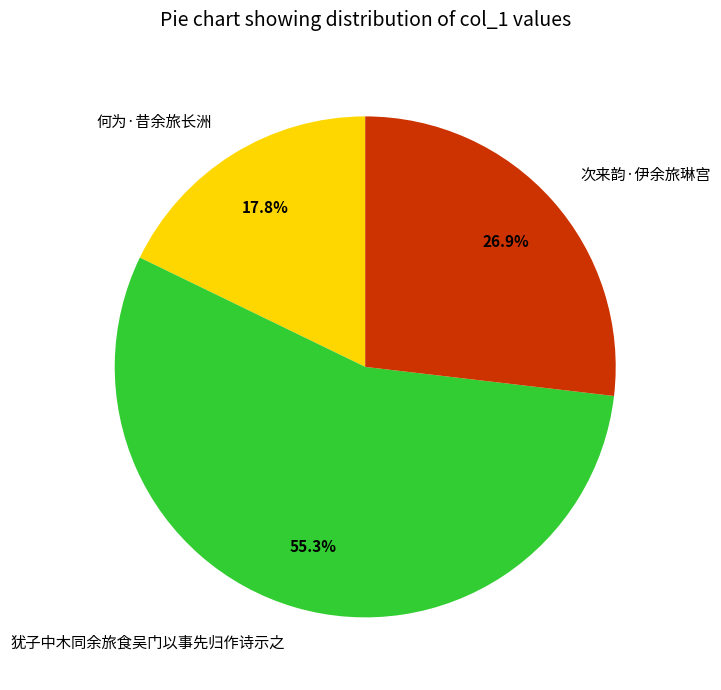

What is the ratio of the value at 何为·昔余旅长洲 to the value at 次来韵·伊余旅琳宫?

0.7